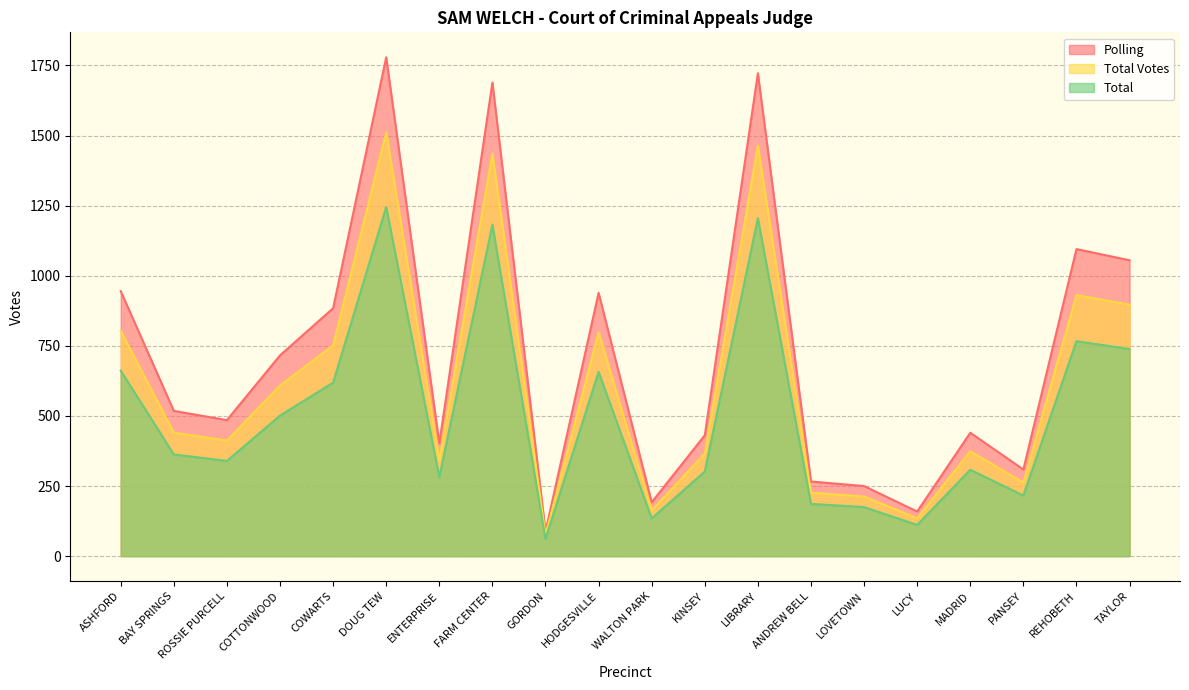

Which has a higher value, ASHFORD or DOUG TEW?

DOUG TEW